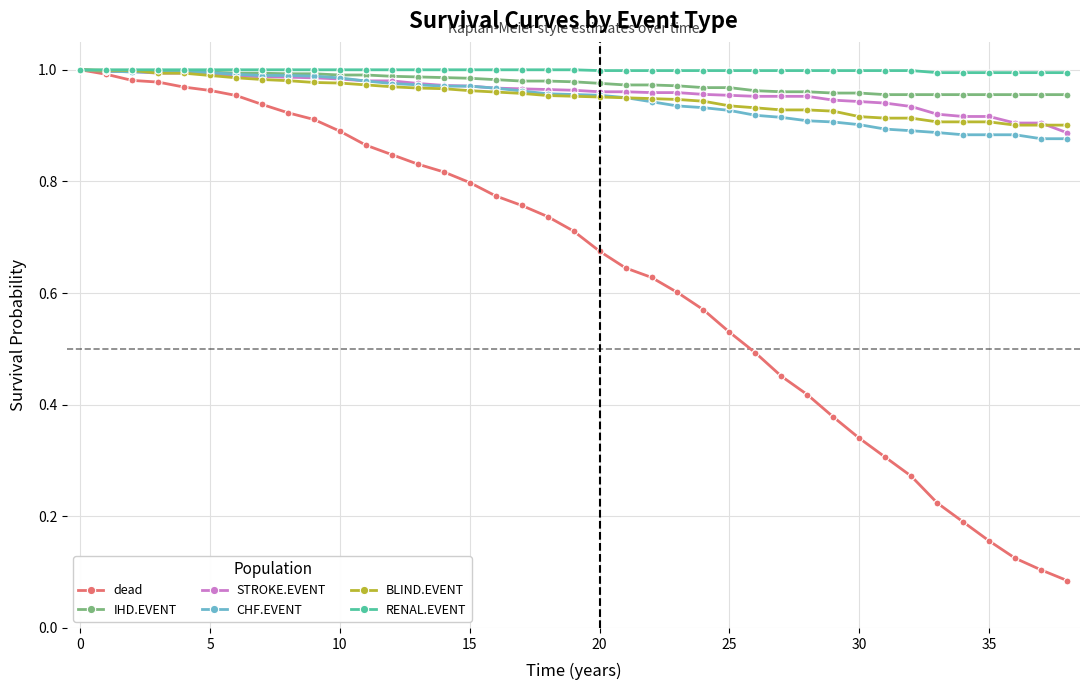

Which series has the largest range (max minus min)?

dead